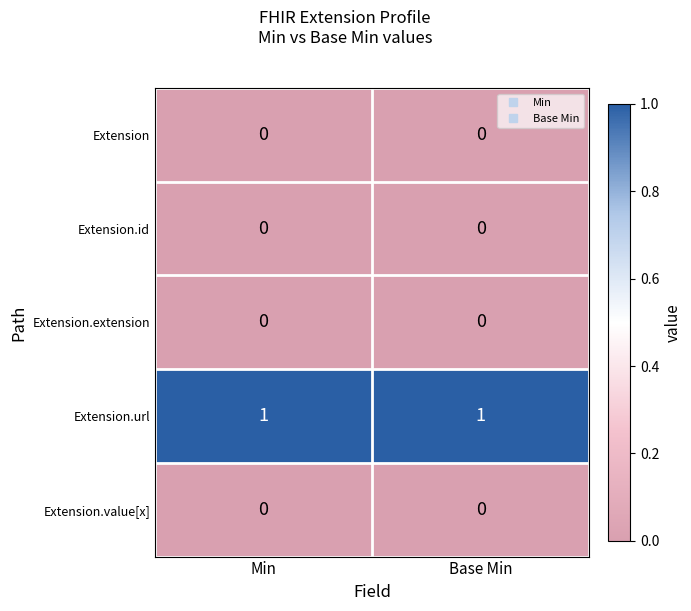

Is it true that Extension.id equals 0 at Base Min?

True